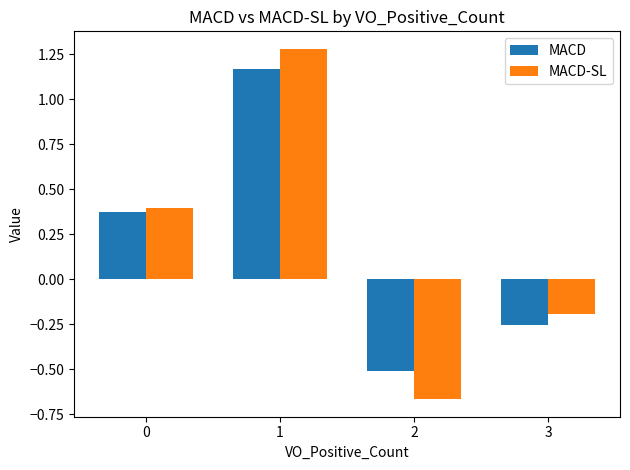

True or false: MACD-SL has a value of 0.7 at 0.

False